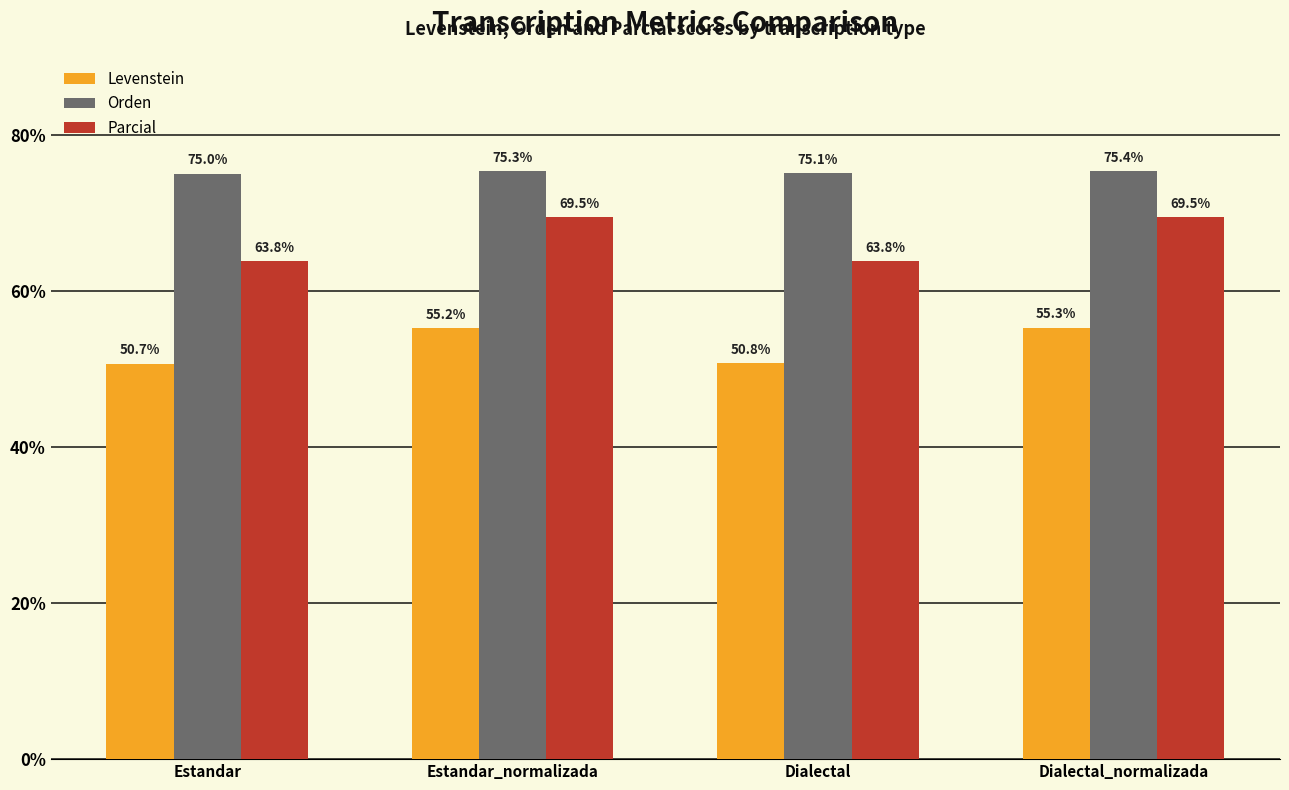

What is the difference between the maximum and minimum values in the Parcial series?

5.7